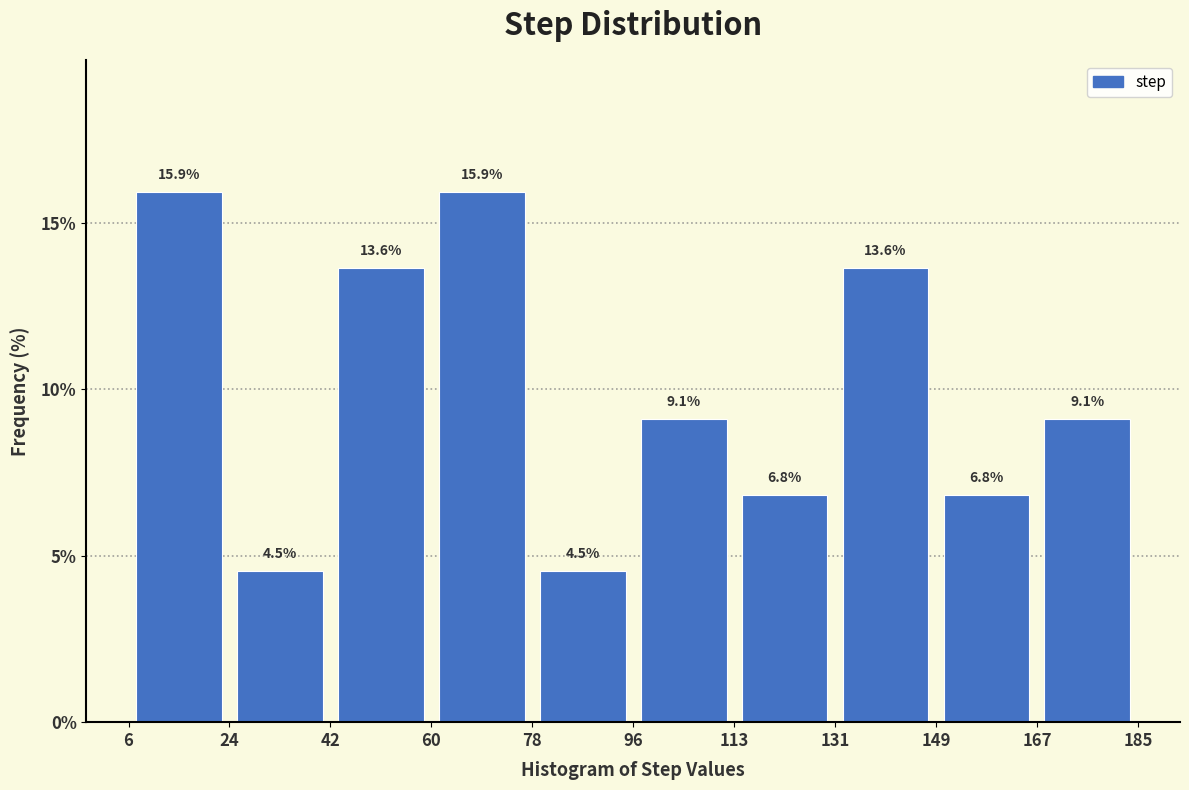

Reading left to right, transcribe this chart: for each bar, give the range it covers on the x-axis and its height.

6 to 24: 15.9
24 to 42: 4.5
42 to 60: 13.6
60 to 78: 15.9
78 to 96: 4.5
96 to 113: 9.1
113 to 131: 6.8
131 to 149: 13.6
149 to 167: 6.8
167 to 185: 9.1